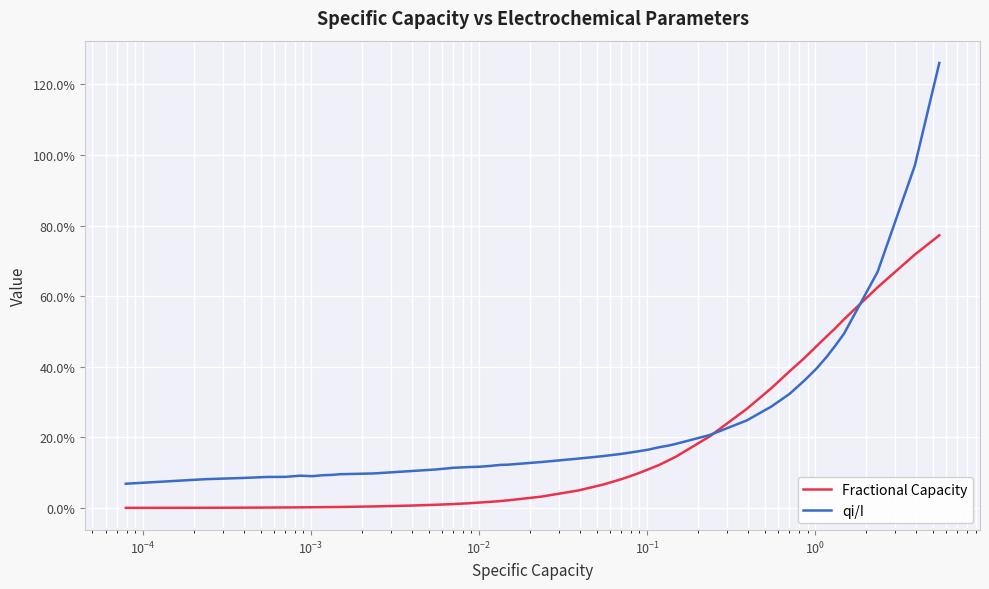

Does the chart display data point markers on the line(s)?

No